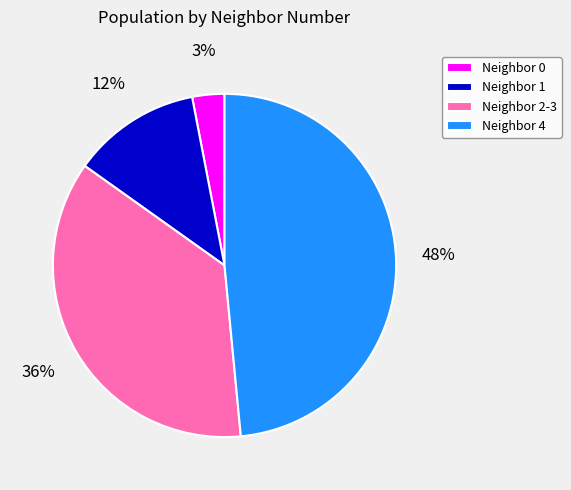

Rank the categories by value from lowest to highest.

Neighbor 0, Neighbor 1, Neighbor 2-3, Neighbor 4